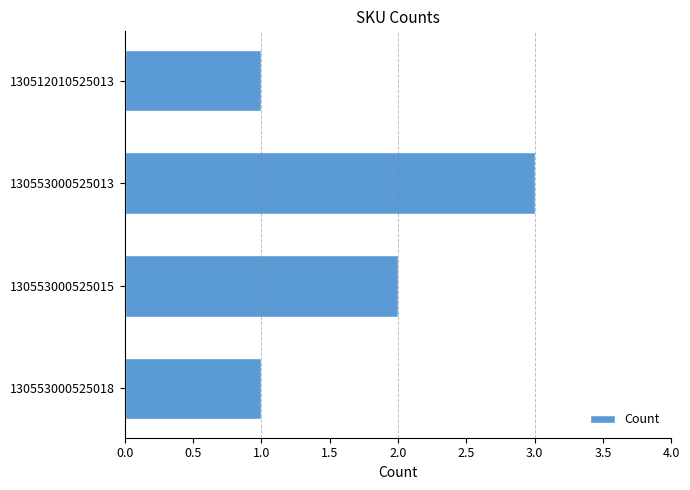

The value at 130553000525013 is 3. True or false?

True